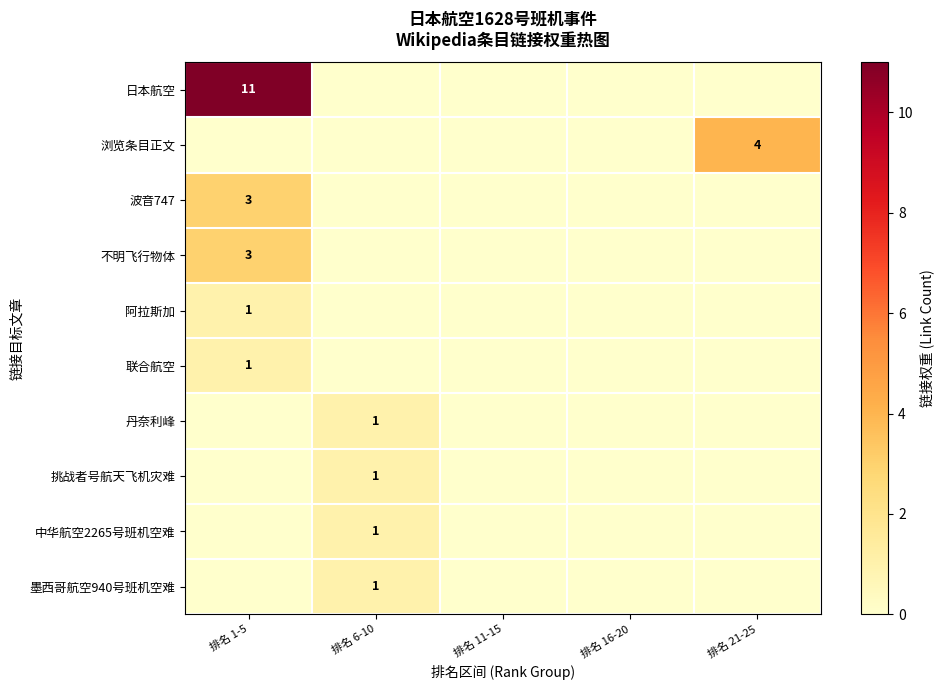

The 墨西哥航空940号班机空难 series shows 0 at 排名 11-15. True or false?

True